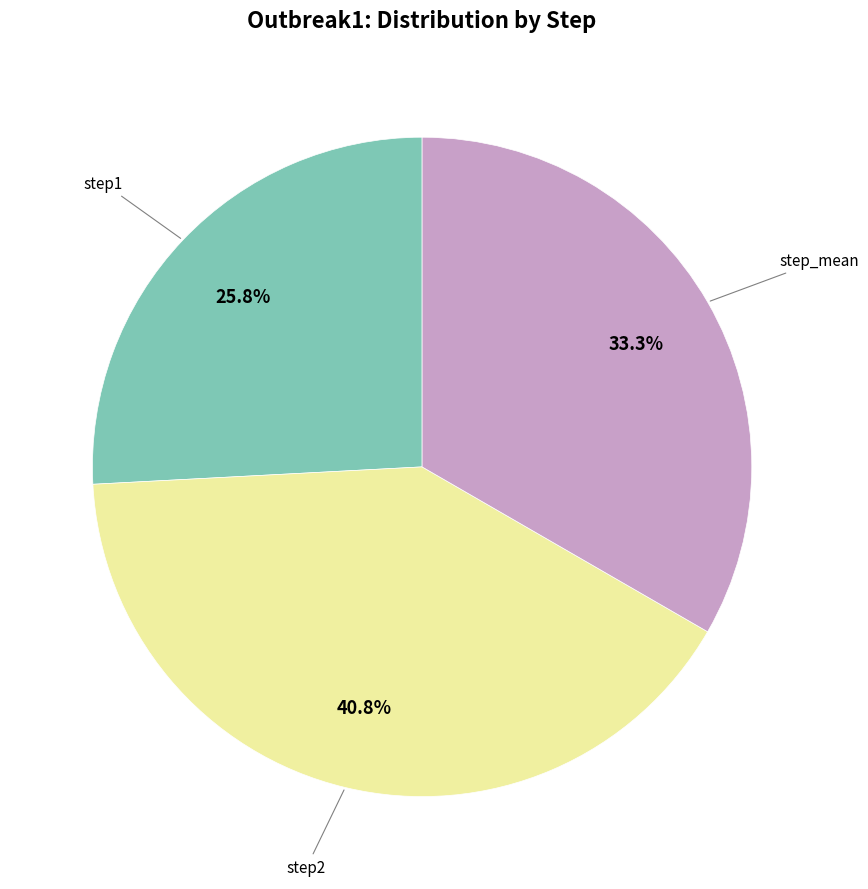

How many segments does this pie chart have?

3